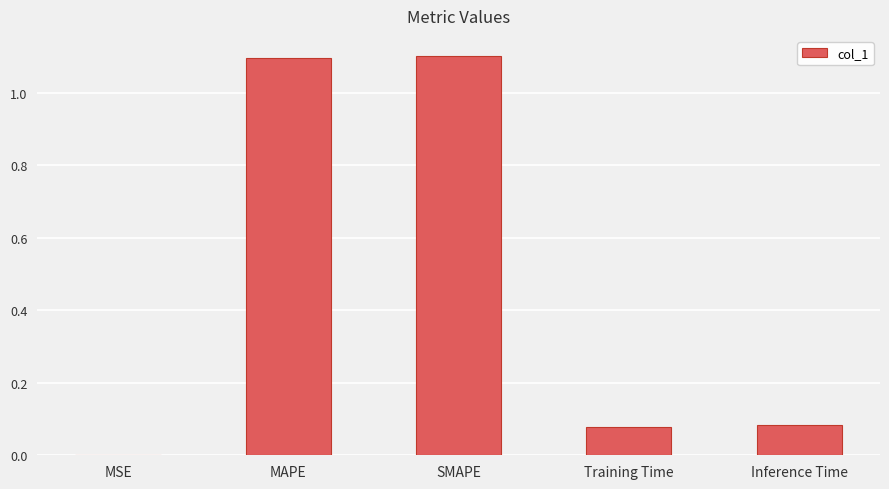

Read the value at MAPE.

1.1